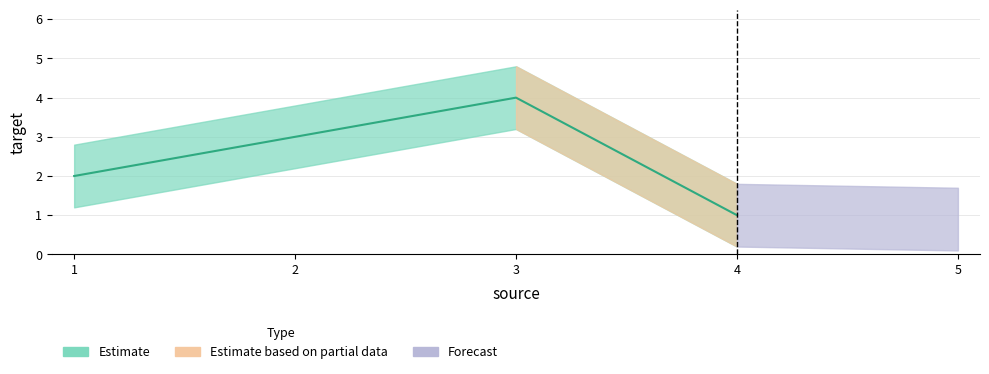

Where does the data first go above 3?

3